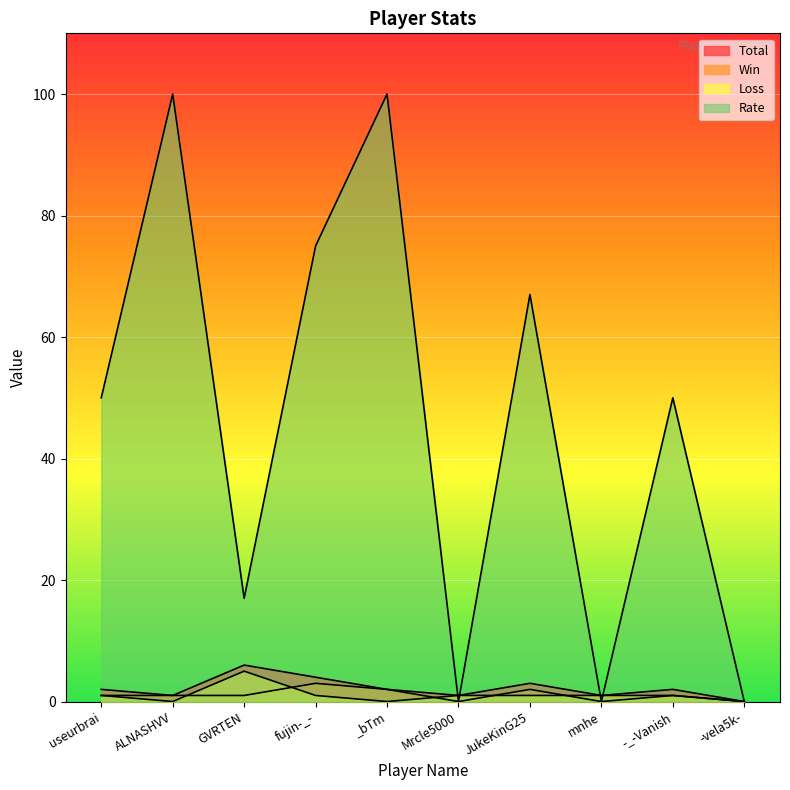

What is the sum of the Loss values at mnhe and ALNASHVV?

1